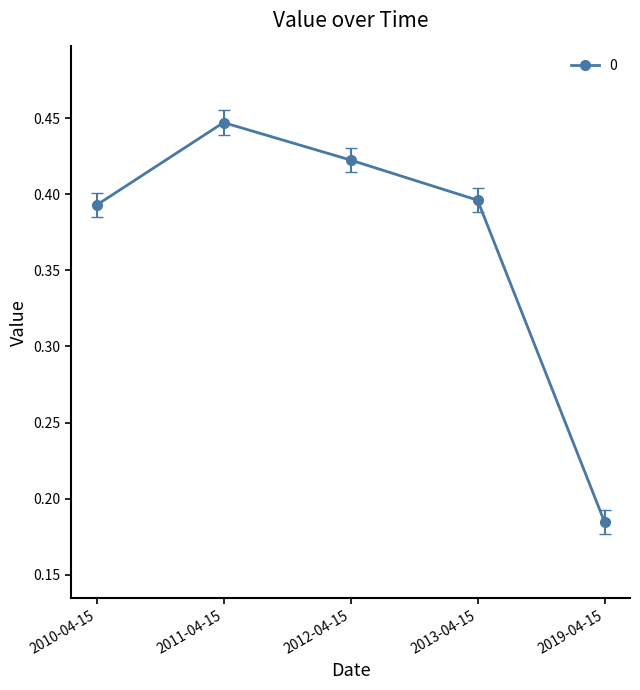

What is the label of the 2nd point from the left?

2011-04-15